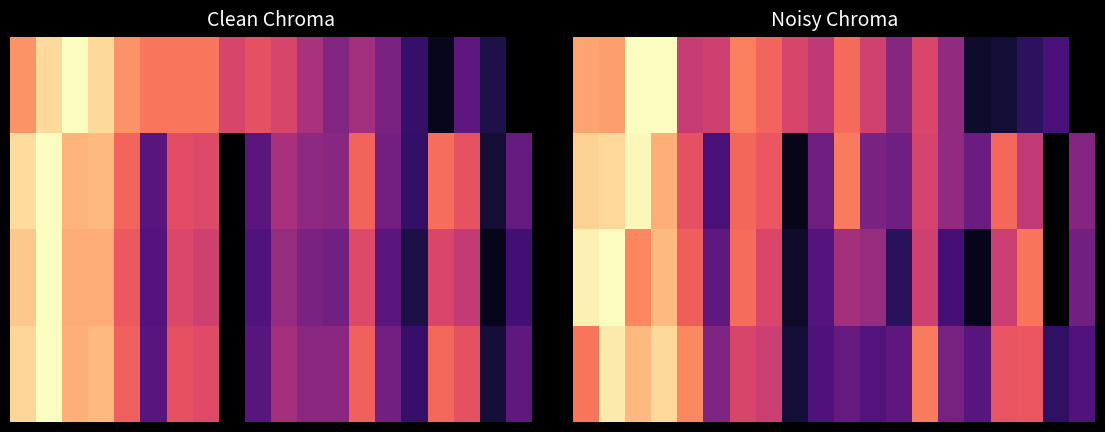

What is the total value across all series at 11?

1.6